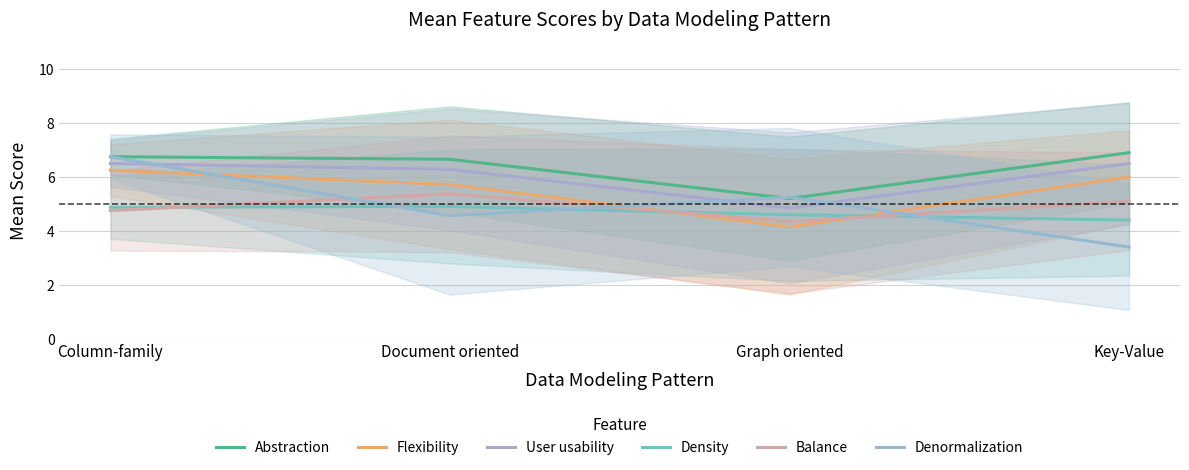

At how many categories does at least one series exceed 4?

4